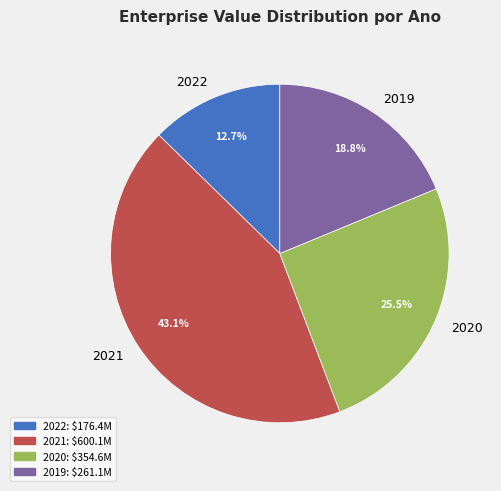

To the nearest percent, what portion does 2021 represent?

43%